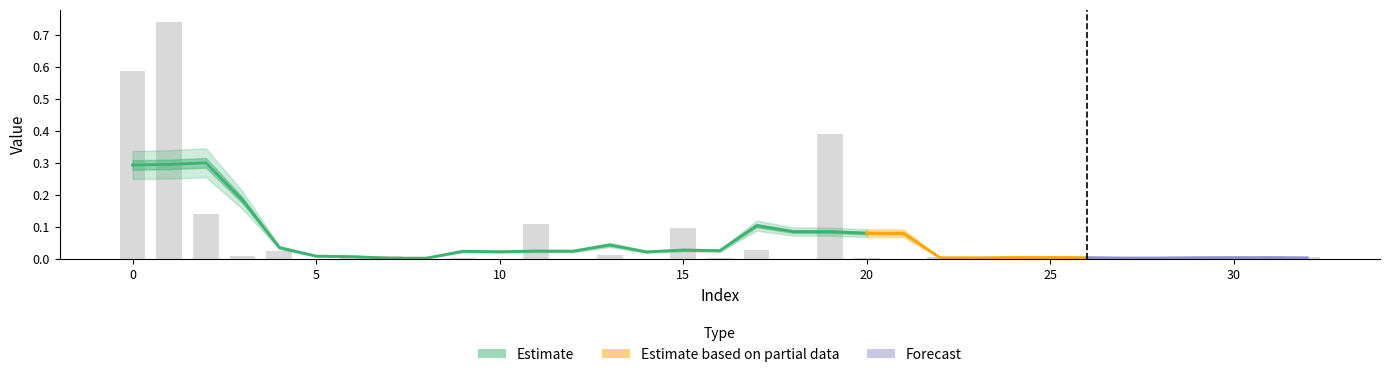

Is it true that the value at 29 is 0.0?

True